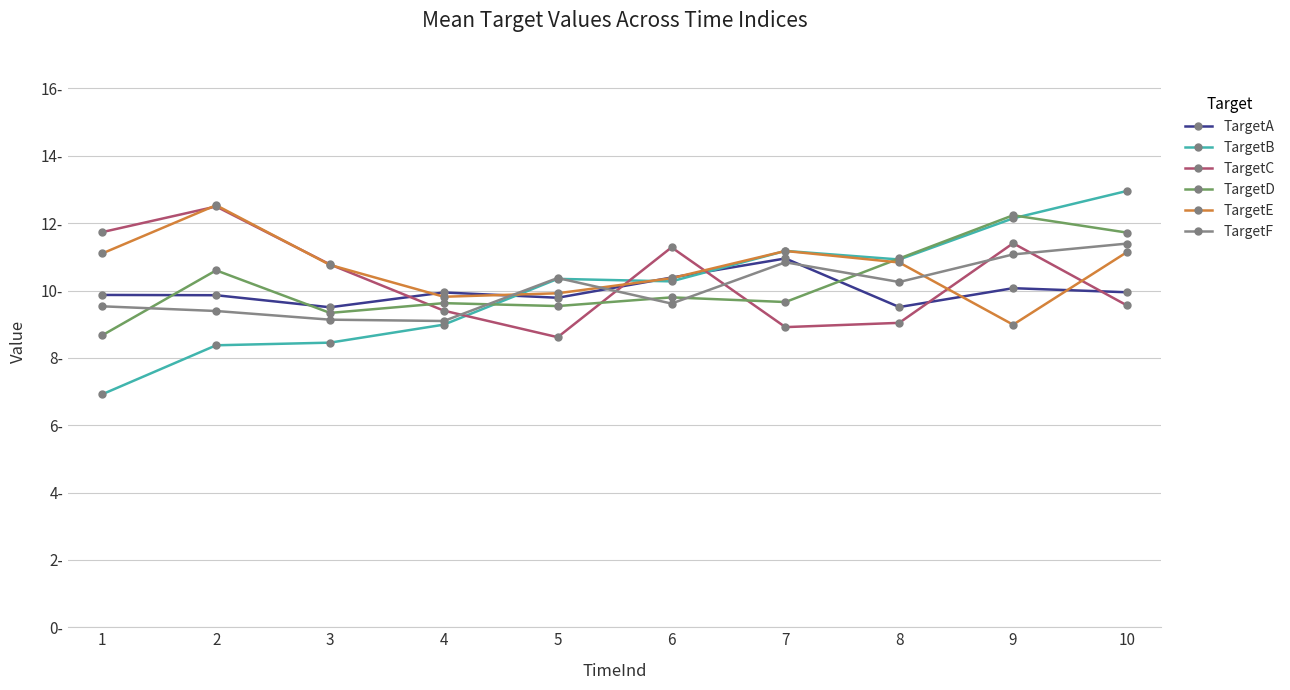

At 10, list the series in order from largest to smallest.

TargetB, TargetD, TargetF, TargetE, TargetA, TargetC